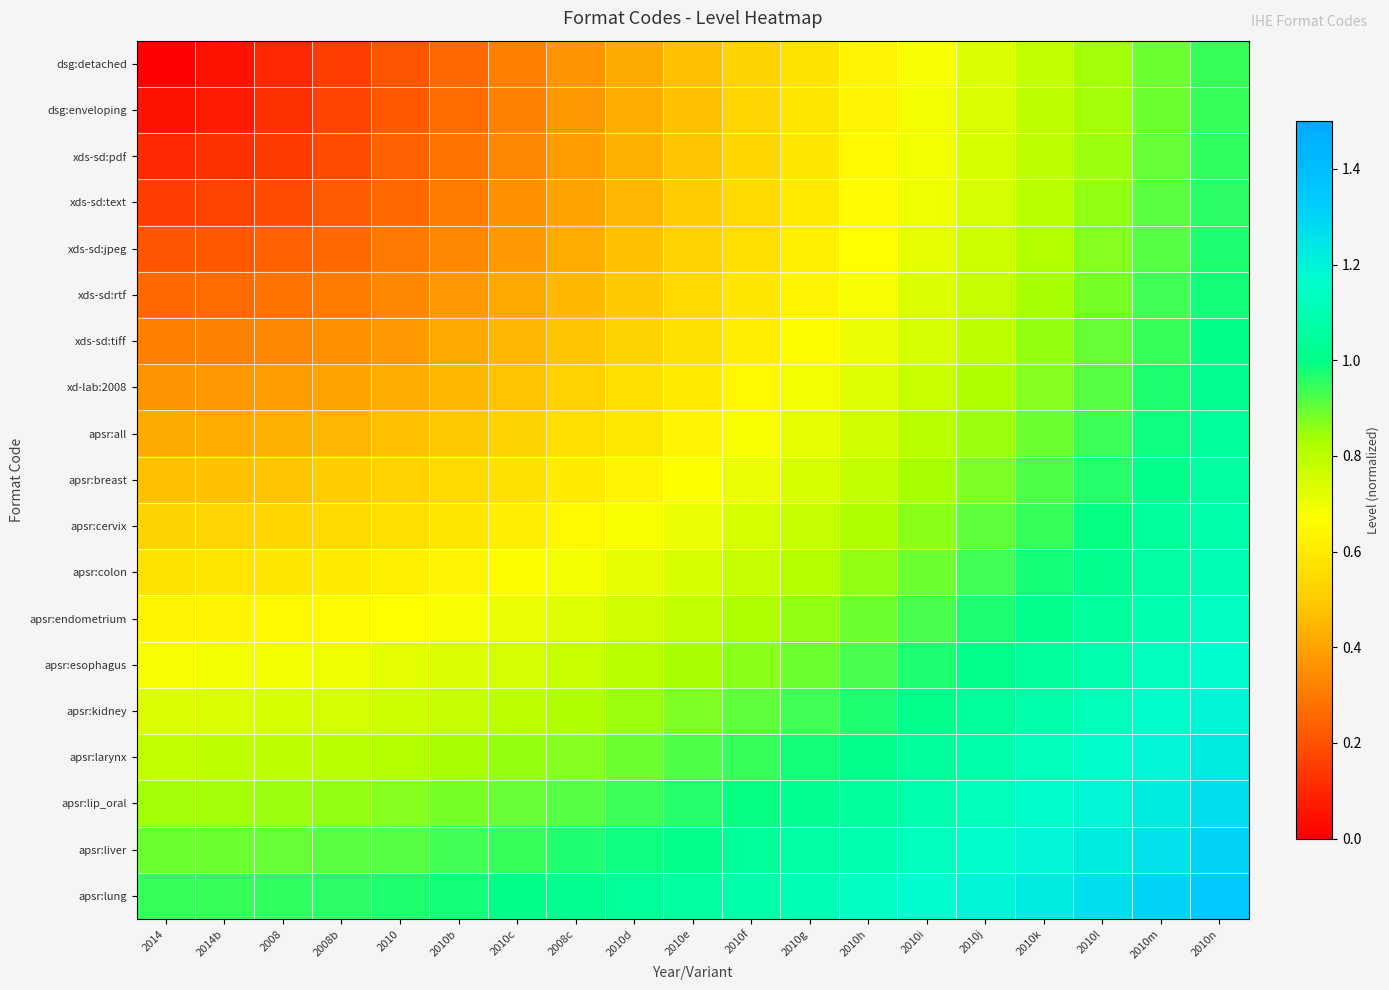

At which category is the sum across all series the highest?

2010n